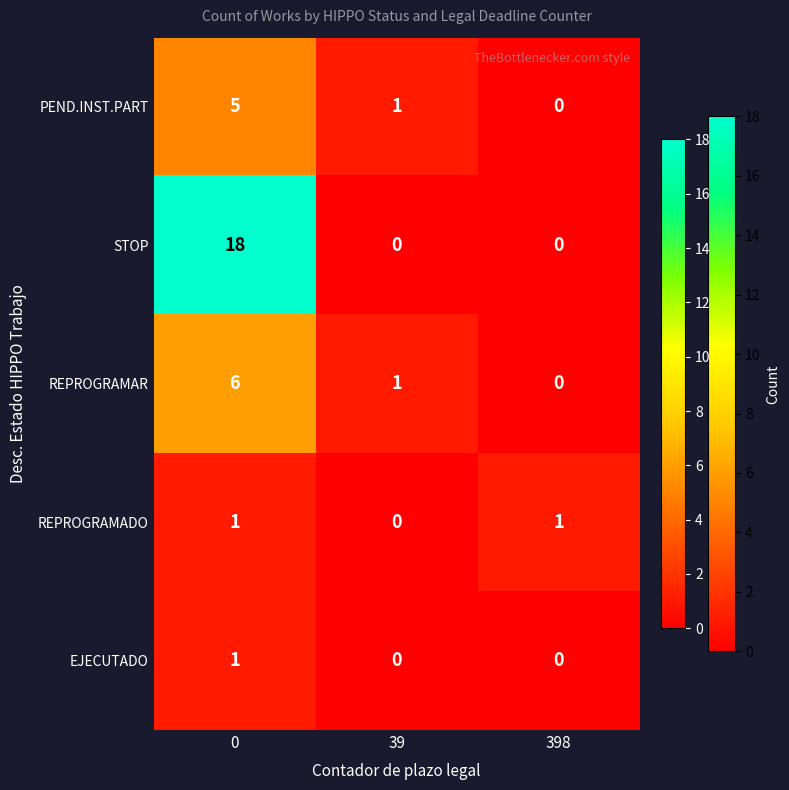

Reading right to left, what are all the values shown in this chart?

PEND.INST.PART: 398=0	39=1	0=5
STOP: 398=0	39=0	0=18
REPROGRAMAR: 398=0	39=1	0=6
REPROGRAMADO: 398=1	39=0	0=1
EJECUTADO: 398=0	39=0	0=1